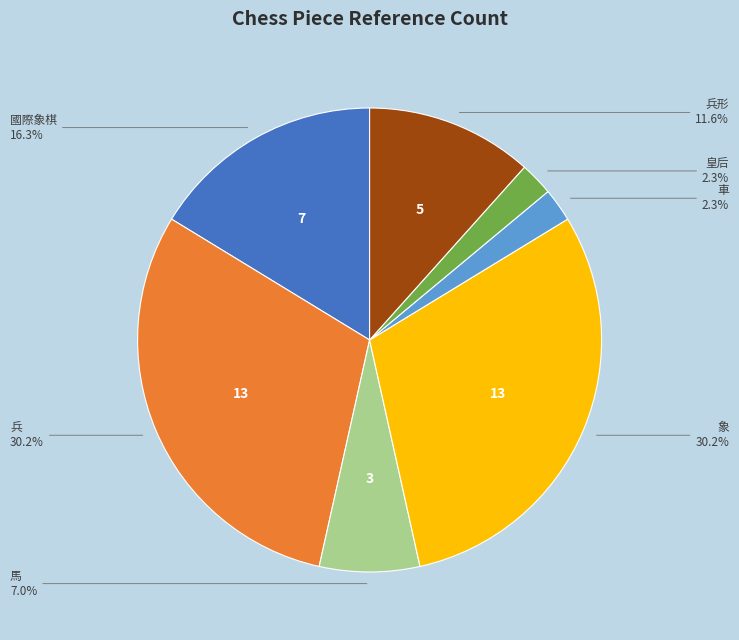

Is there any slice that represents more than half of the pie?

No